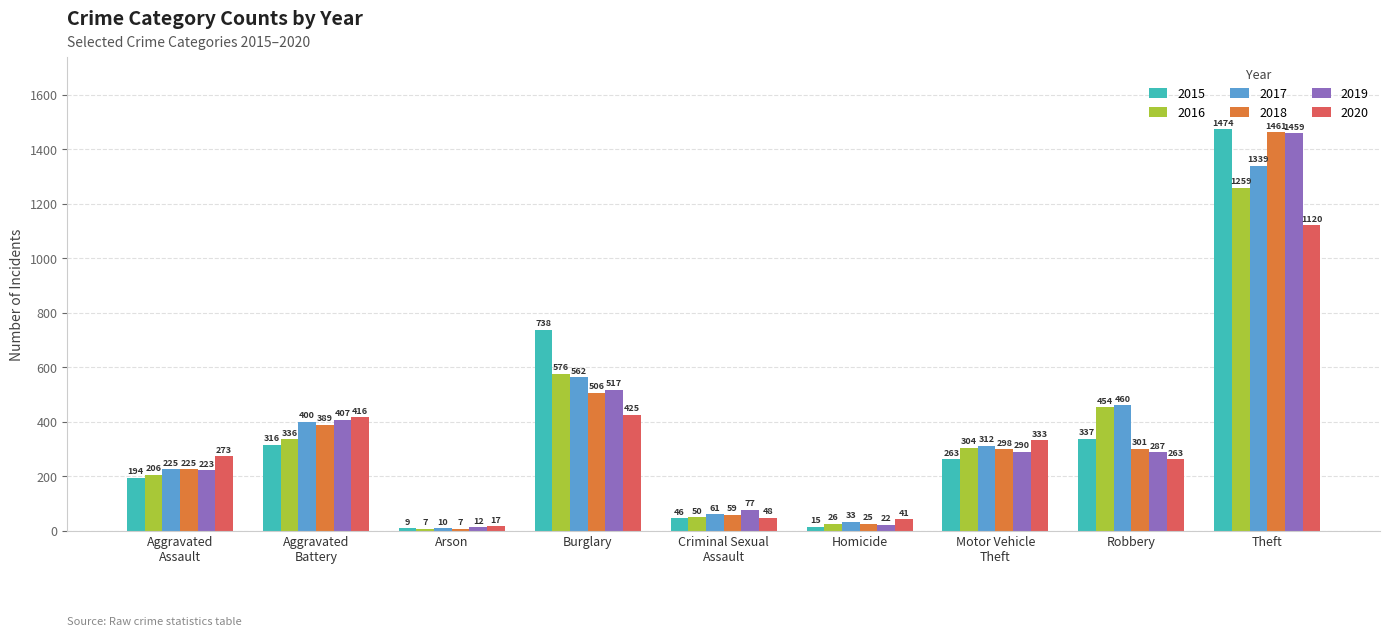

What is the maximum value shown in the chart?

1474